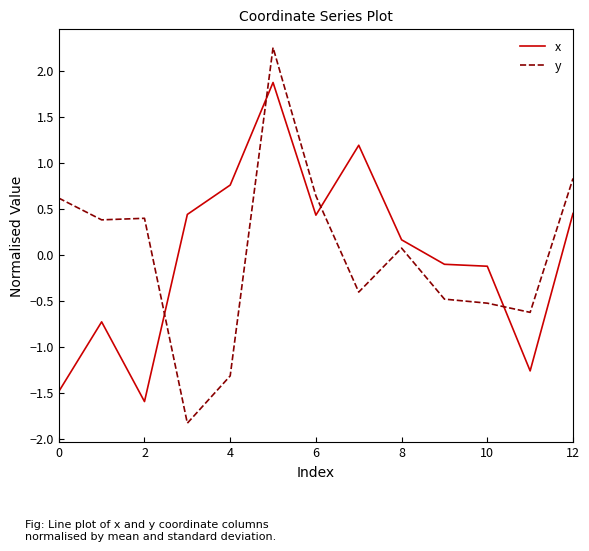

What is the difference between the maximum and minimum values in the y series?

4.1